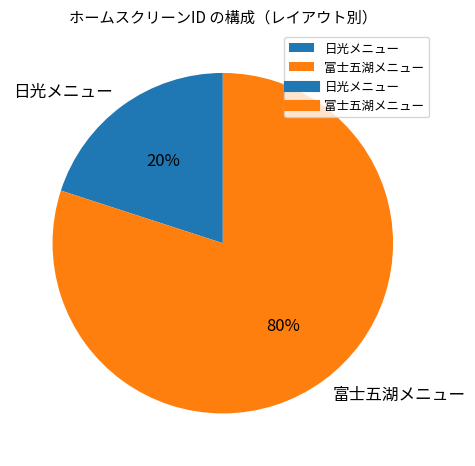

To the nearest percent, what is the difference between the largest and smallest slice percentages?

60%